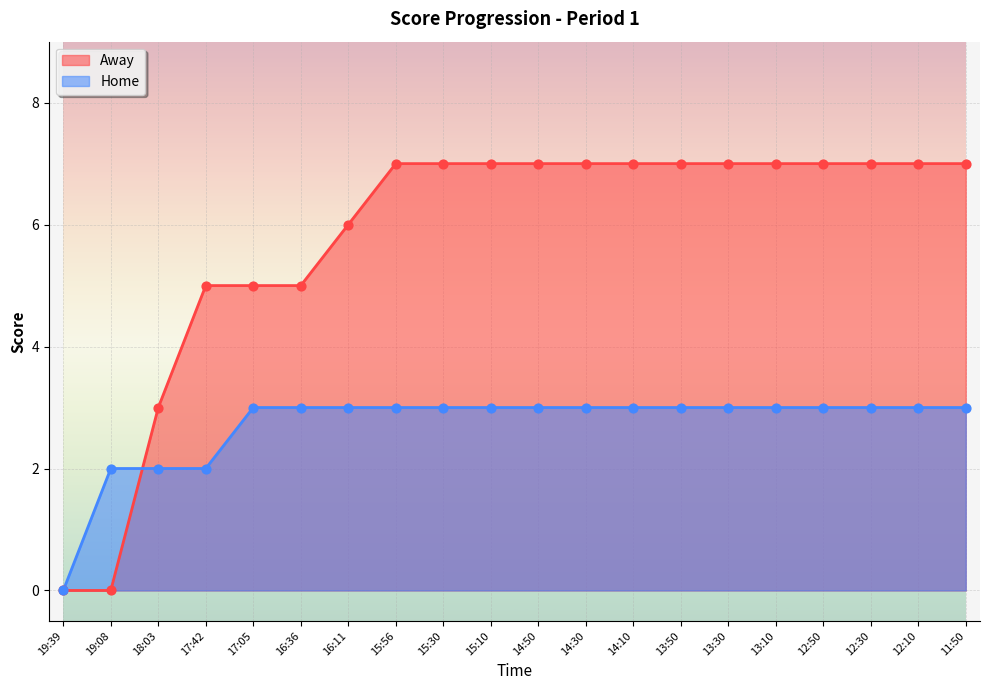

At how many categories does at least one series exceed 6?

13